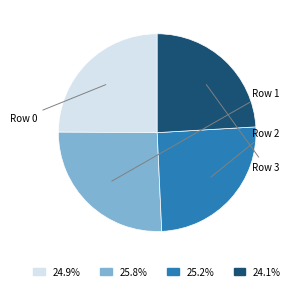

Does any single category account for the majority?

No